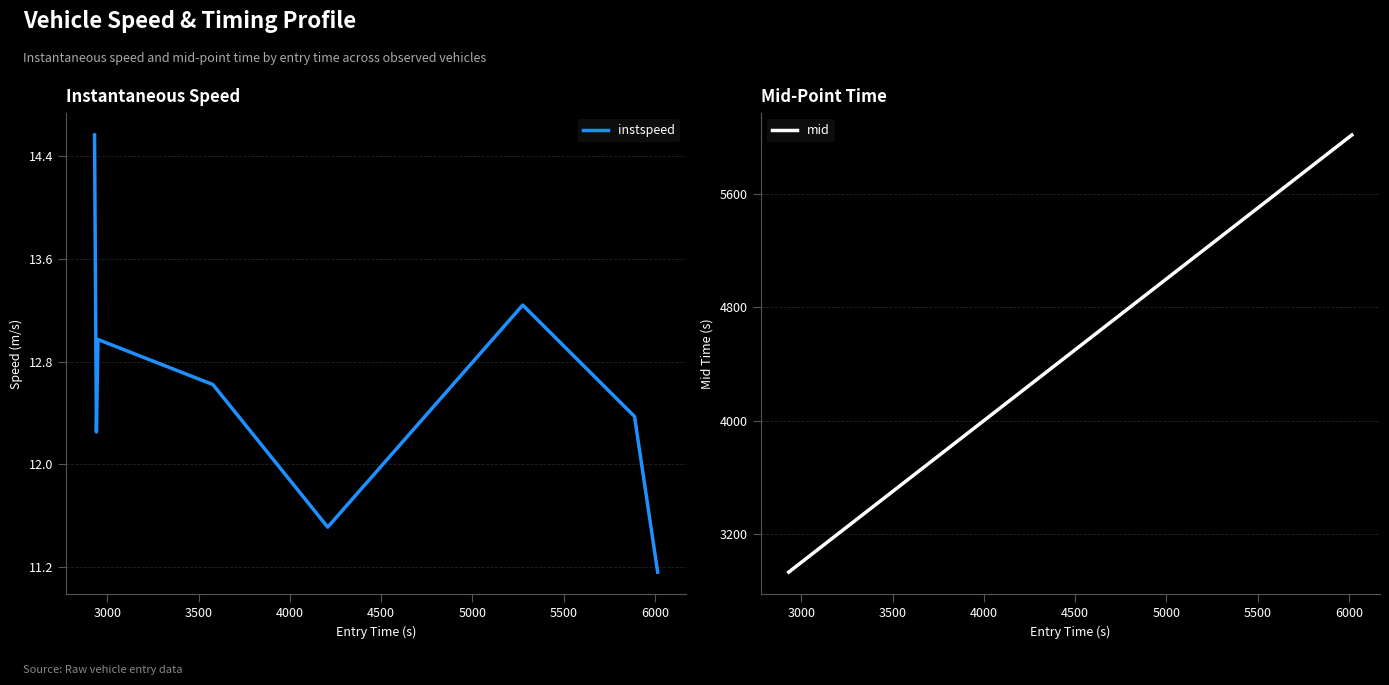

Count the number of data series in this chart.

2